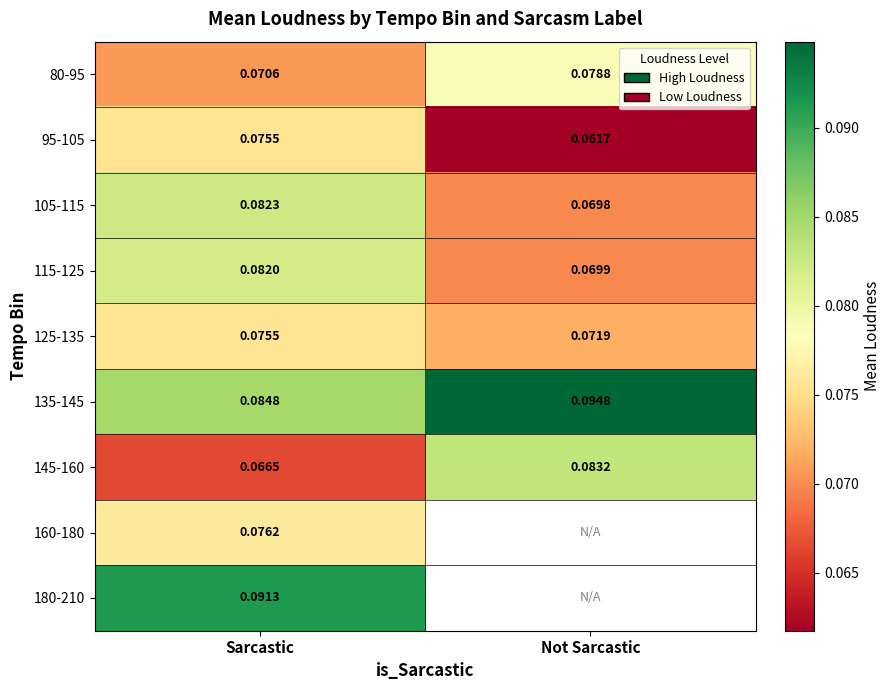

List the labels in order of 145-160 value, smallest first.

Sarcastic, Not Sarcastic